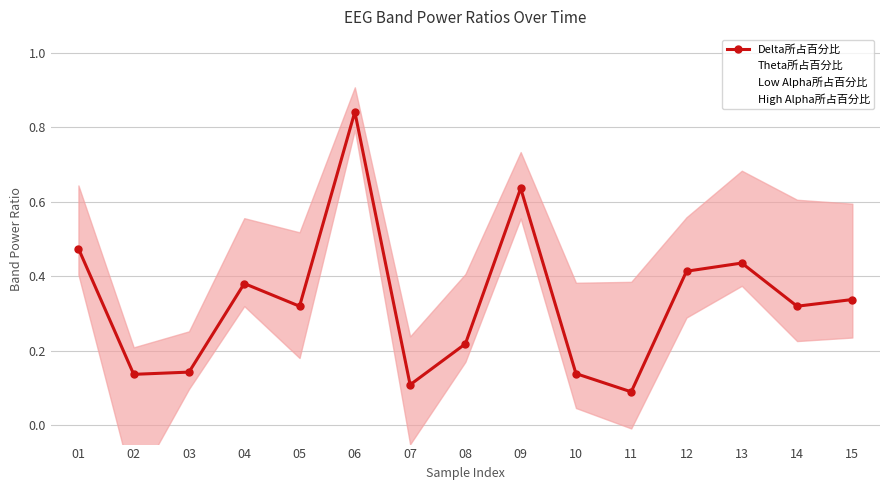

How many interior local peaks does the Delta所占百分比 series have?

4